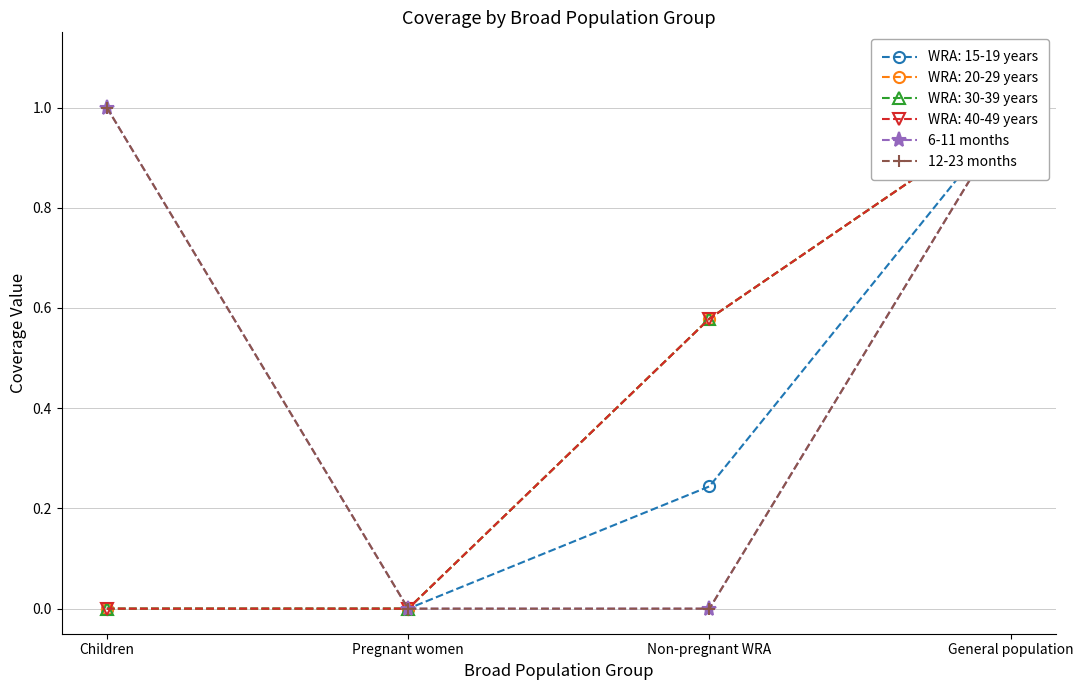

True or false: 6-11 months has a value of 1.0 at General population.

True